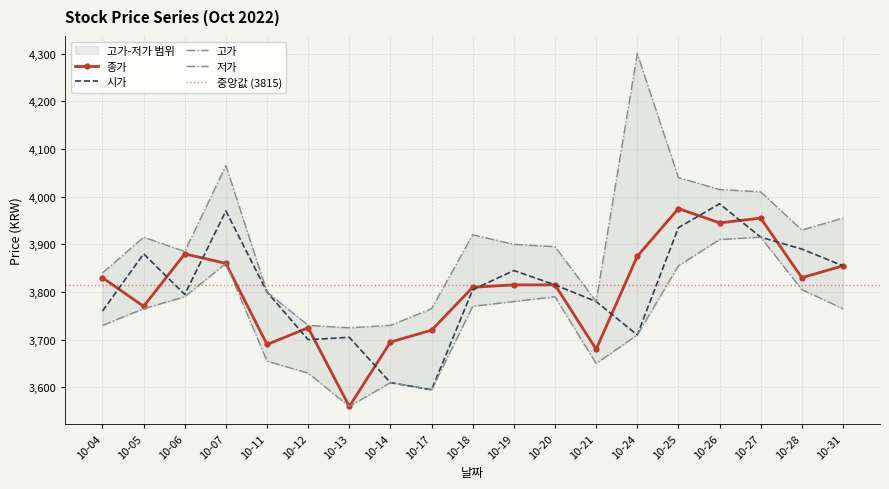

True or false: 고가 and 저가 intersect in this chart.

False